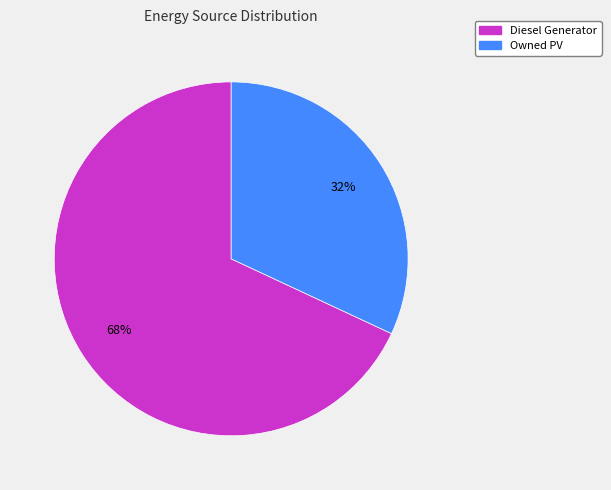

To the nearest percent, what is the difference between the largest and smallest slice percentages?

36%